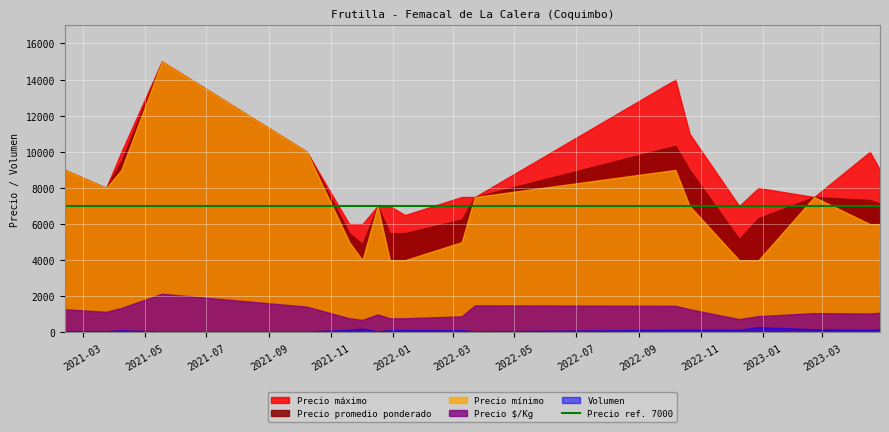

The Precio $/Kg series shows 1048 at 2023-04-17. True or false?

True